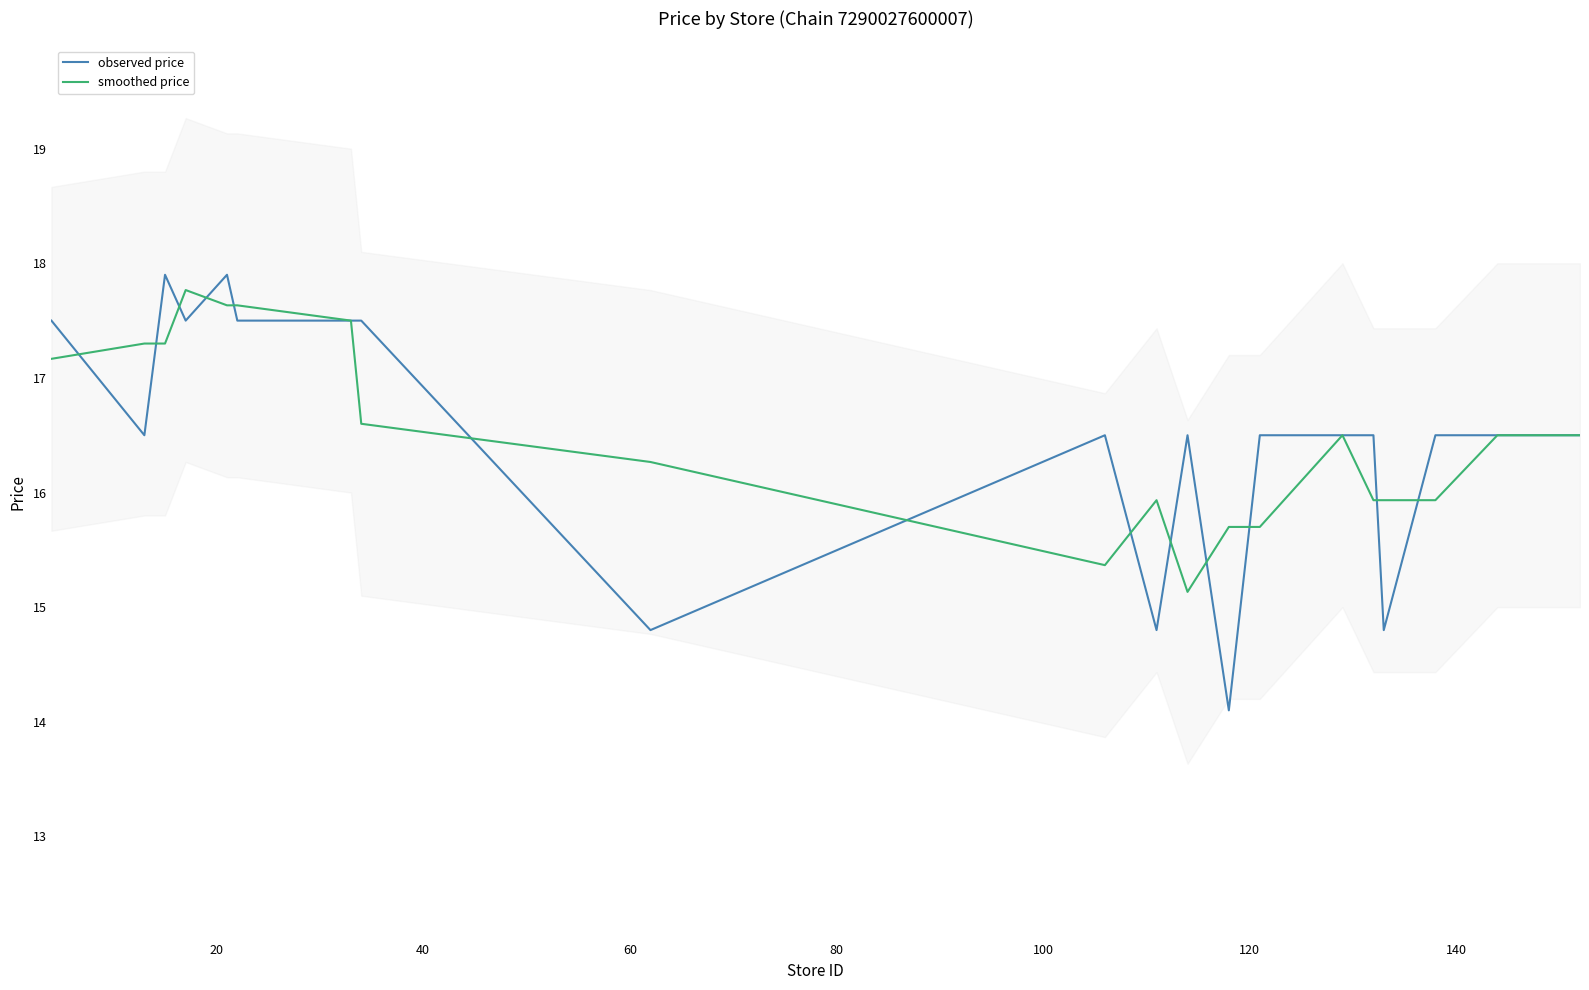

What is the difference between the maximum and minimum values in the smoothed price series?

2.6